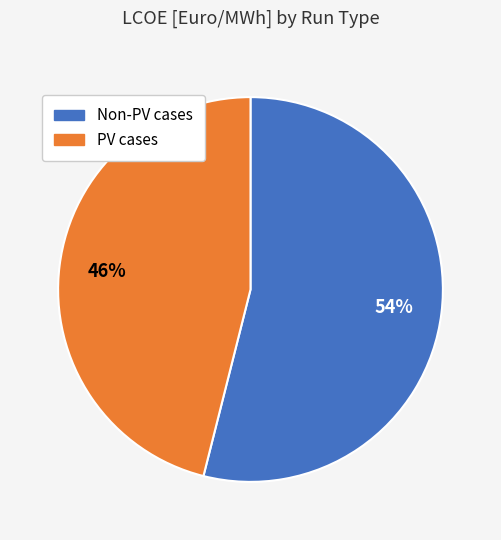

How many segments does this pie chart have?

2